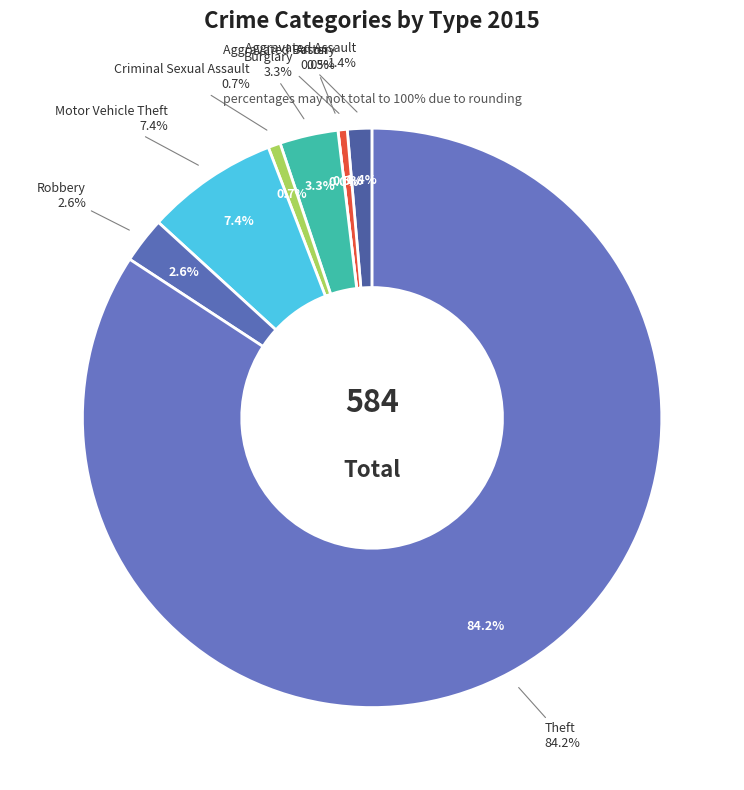

To the nearest percent, what is the difference between the Aggravated Assault and Aggravated Battery slice percentages?

1%